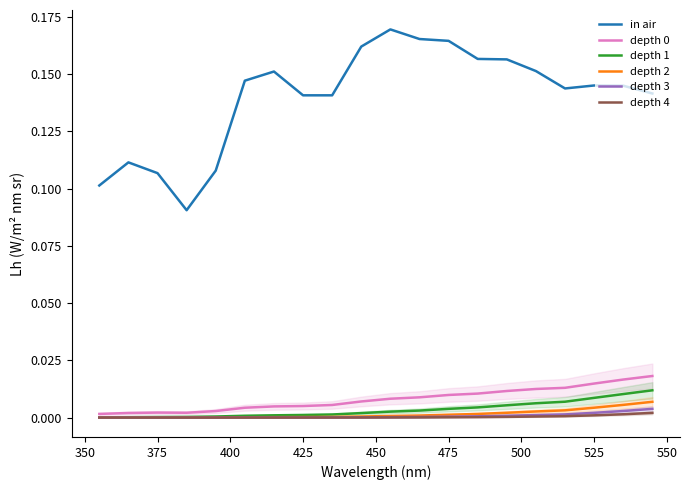

True or false: depth 2 and in air intersect in this chart.

False